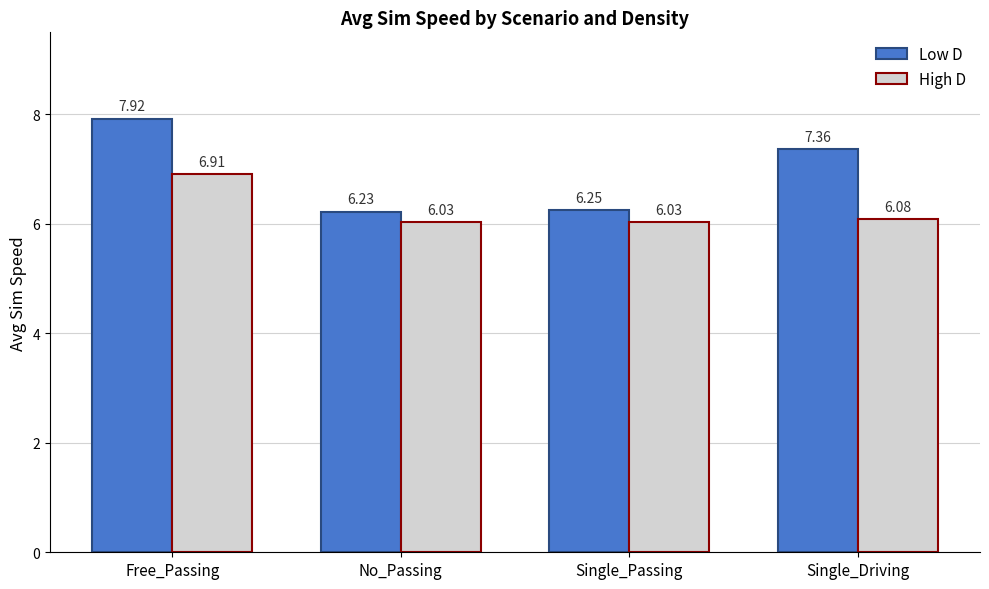

Which category has the highest value across all series?

Free_Passing